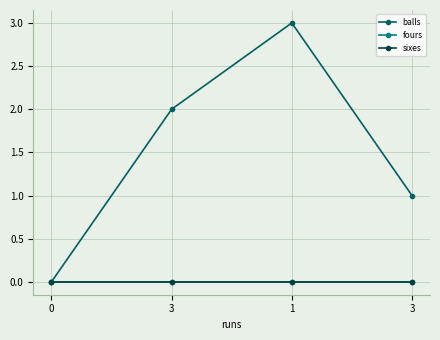

What is the label of the 1st point from the right?

3